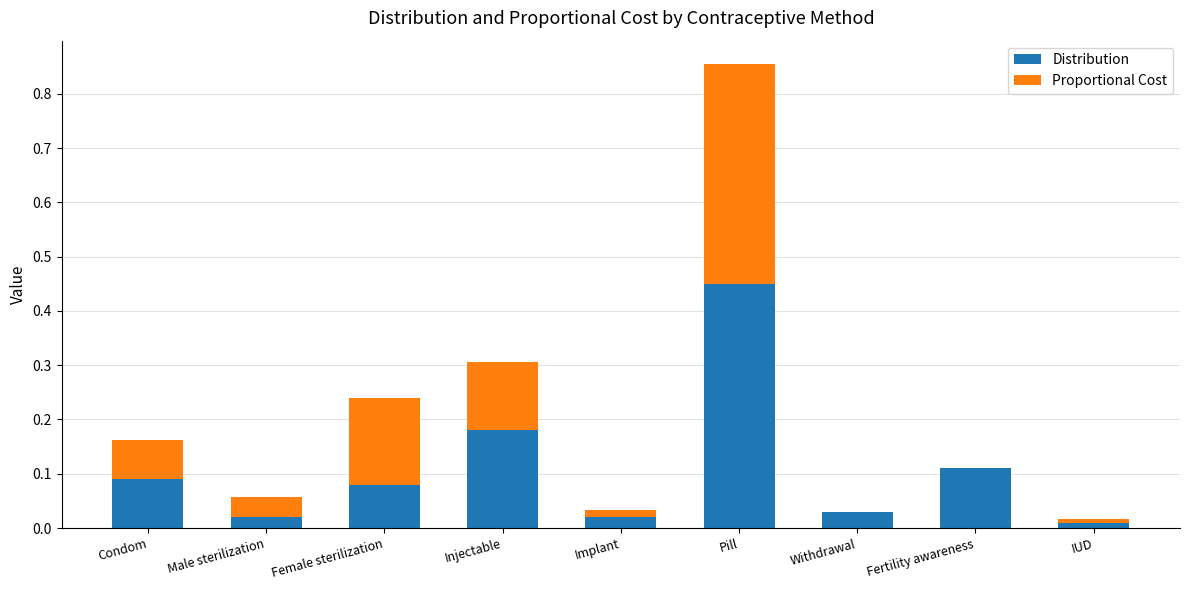

What is the sum of all Distribution values?

1.0